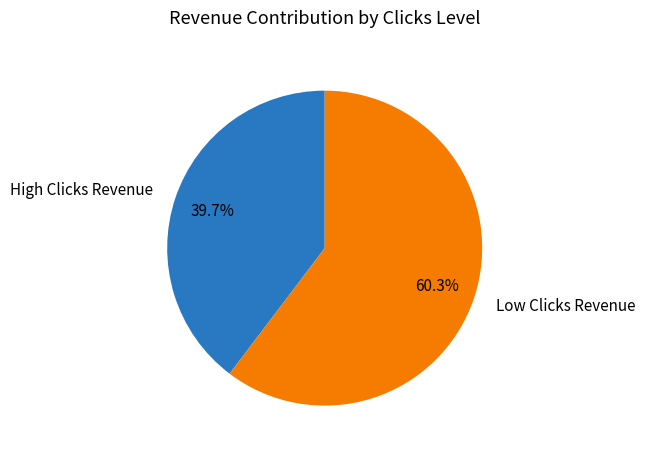

Count the number of slices in the pie.

2